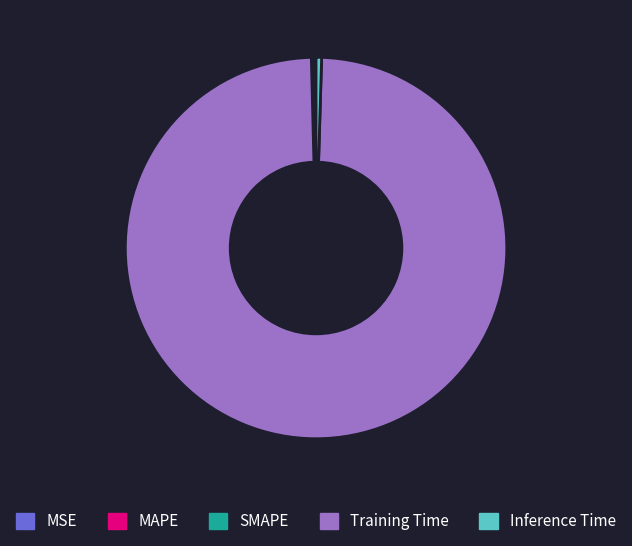

Which category has the biggest portion of the pie?

Training Time